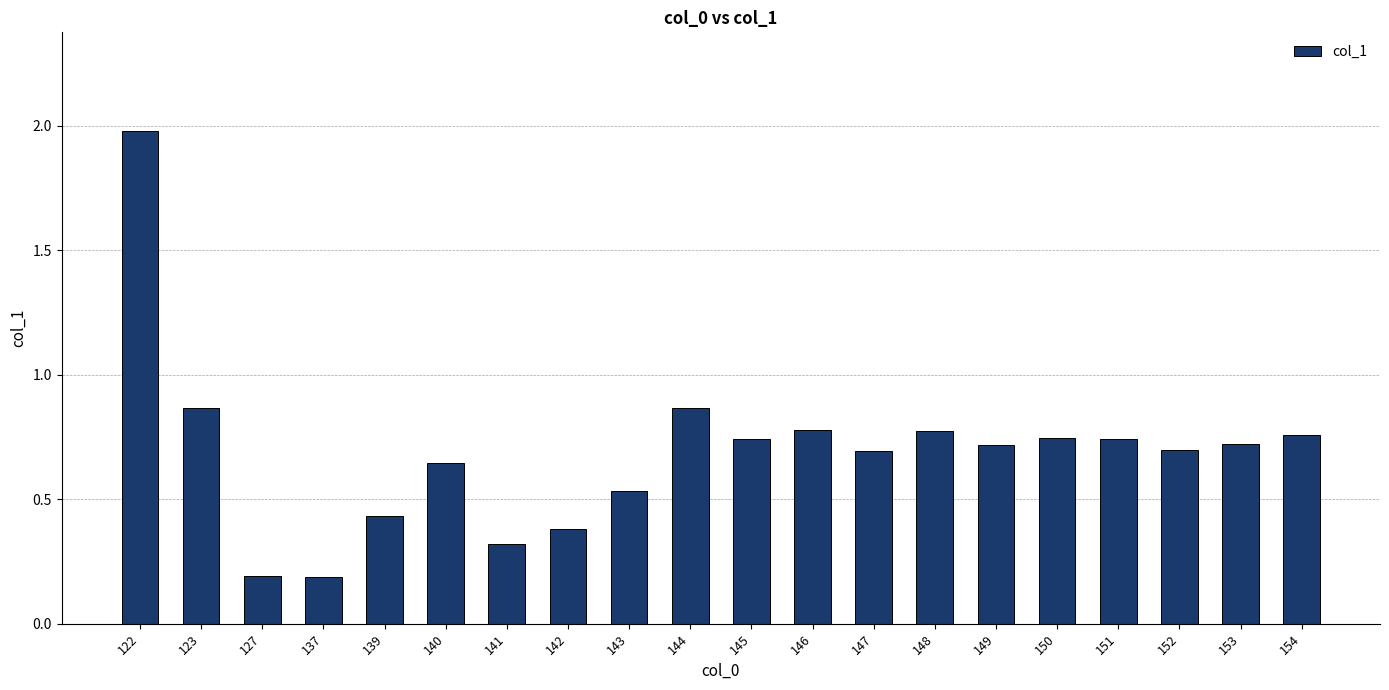

What is the change in value from 127 to 141?

+0.1